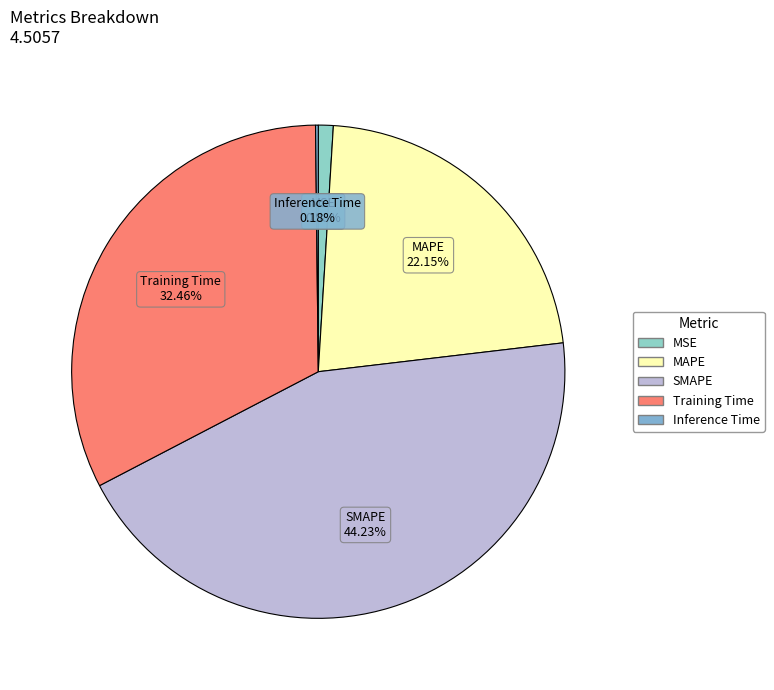

Which category has the biggest portion of the pie?

SMAPE